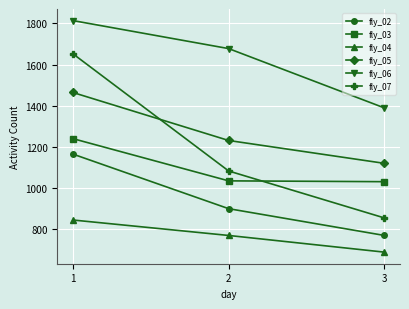

True or false: fly_02 has a value of 771 at 3.

True